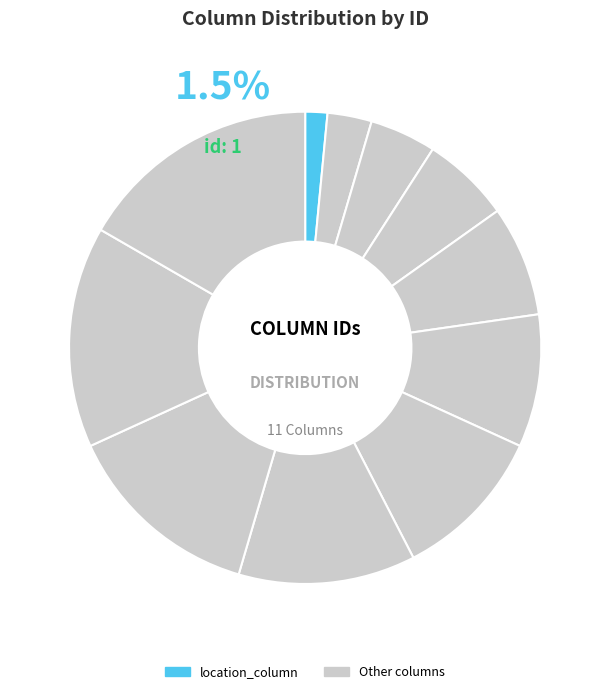

The location_column slice represents 8% of the pie. True or false?

False